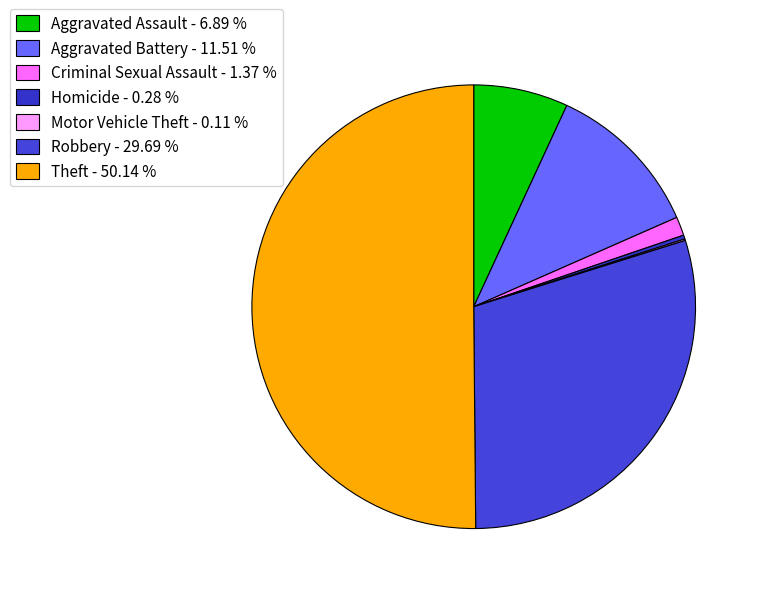

To the nearest percent, what is the difference between the largest and smallest slice percentages?

50%